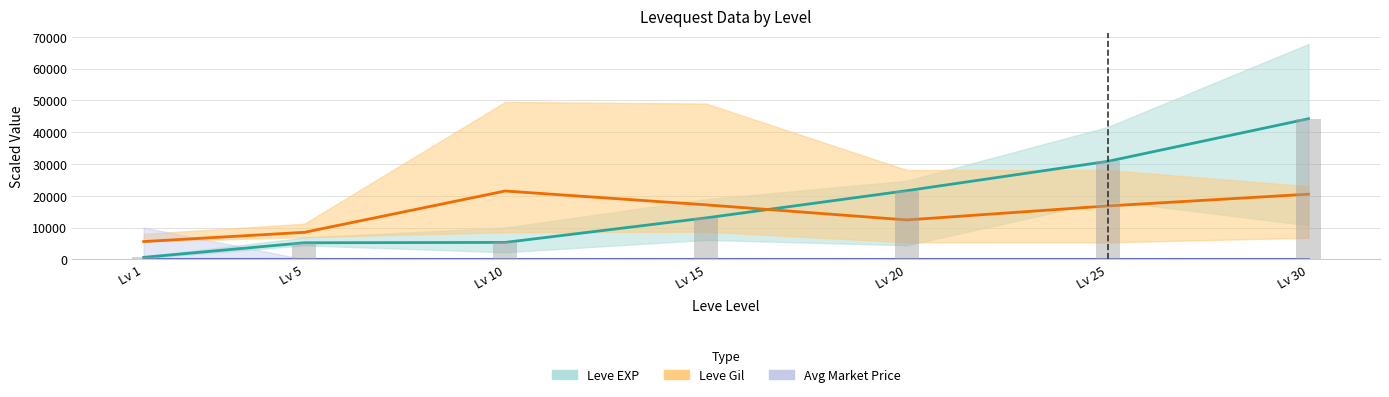

The value of Leve EXP (mid) at Lv 15 is 13040.0. True or false?

True